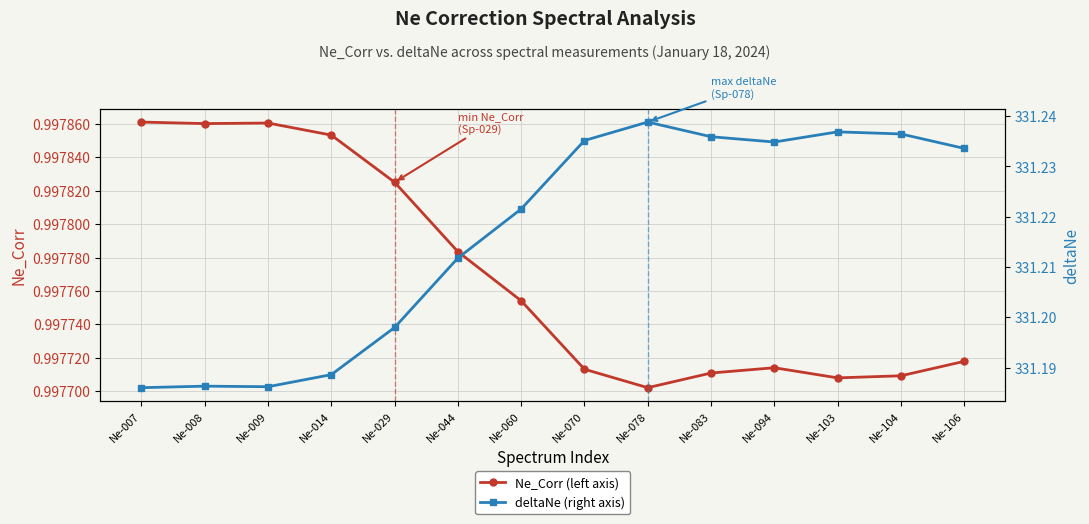

What is the value of the deltaNe (right axis) point at the 1st from the left?

331.2